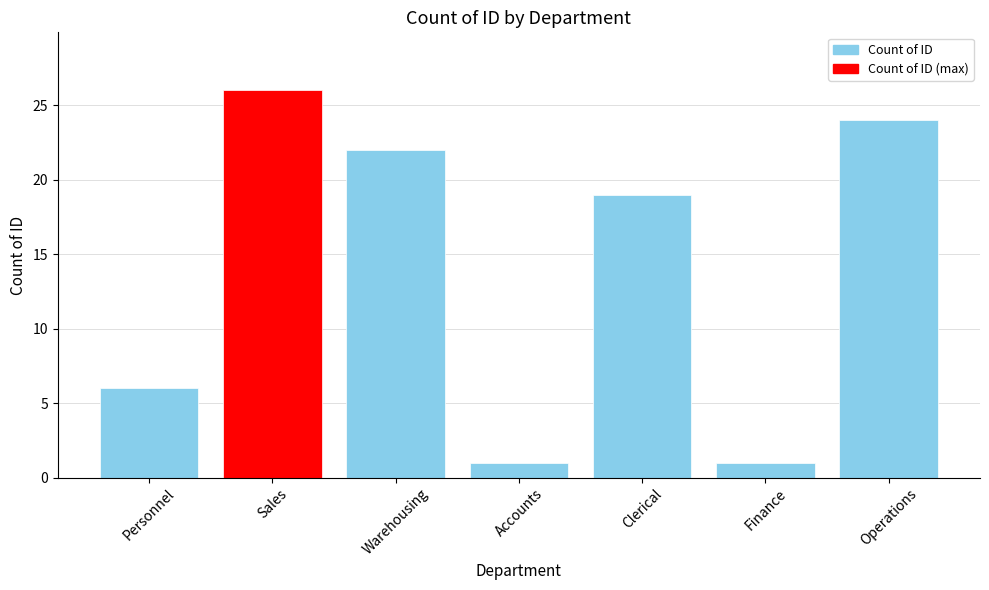

What is the label of the 2nd bar from the right?

Finance